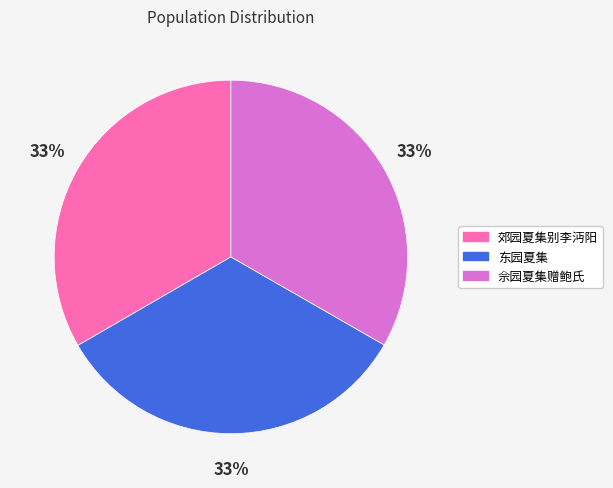

To the nearest percent, what is the average slice percentage?

33%